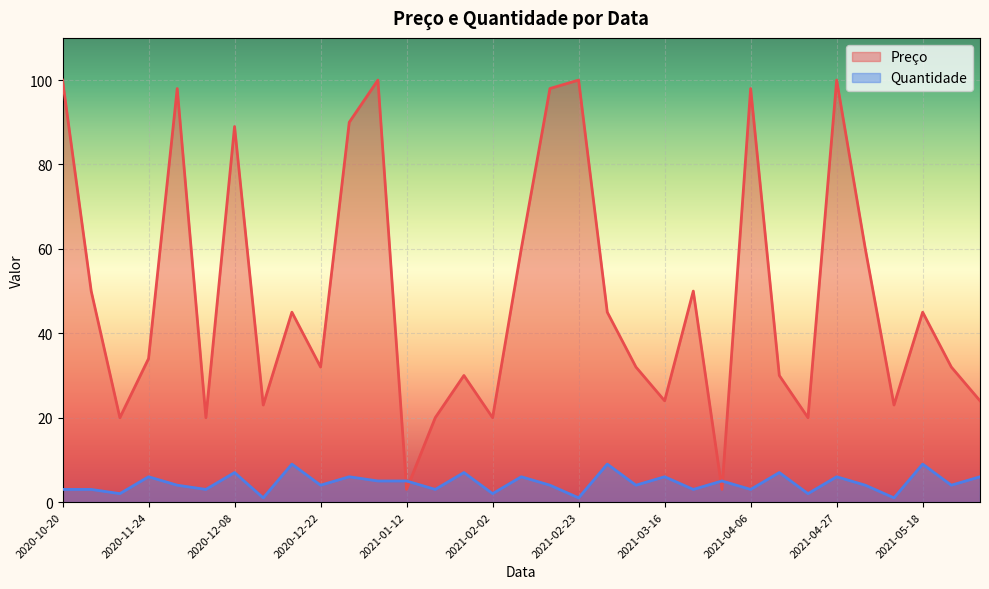

What is the sum of all Preço values?

1618